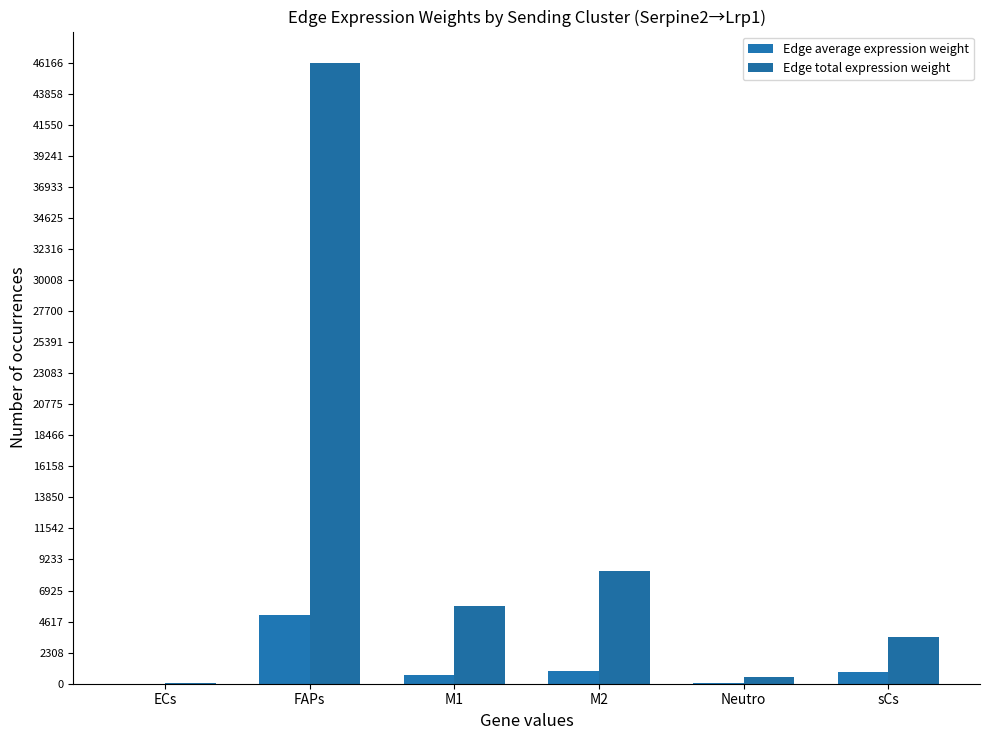

At FAPs, list the series in order from smallest to largest.

Edge average expression weight, Edge total expression weight